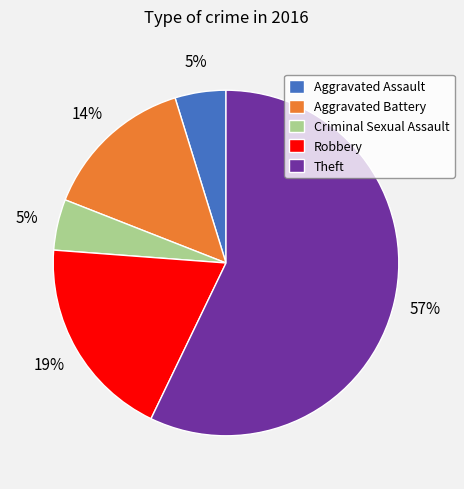

True or false: Aggravated Assault accounts for 5% of the total.

True